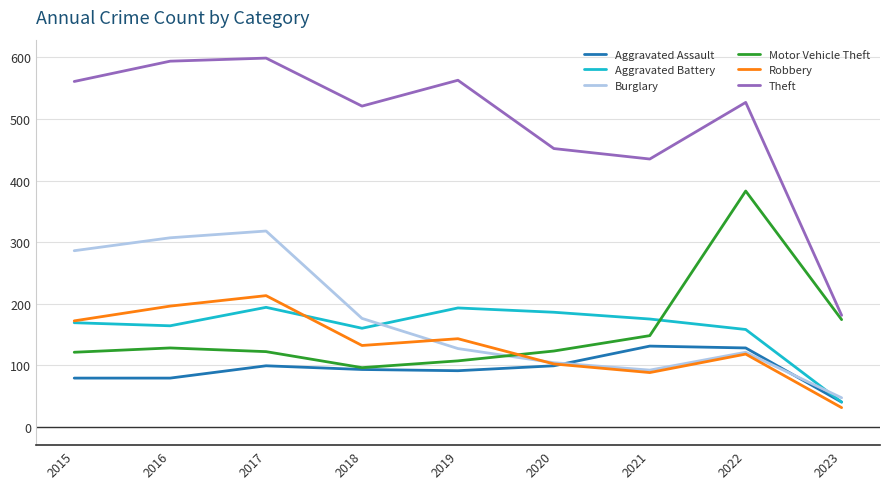

What is the lowest value of the Motor Vehicle Theft series?

96